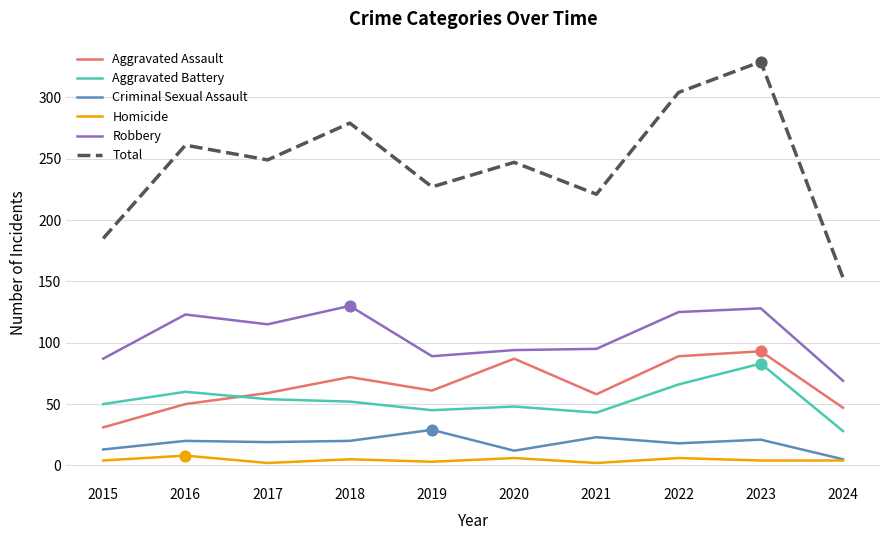

Is the value of Homicide at 2017 greater than the value of Criminal Sexual Assault at 2019?

No